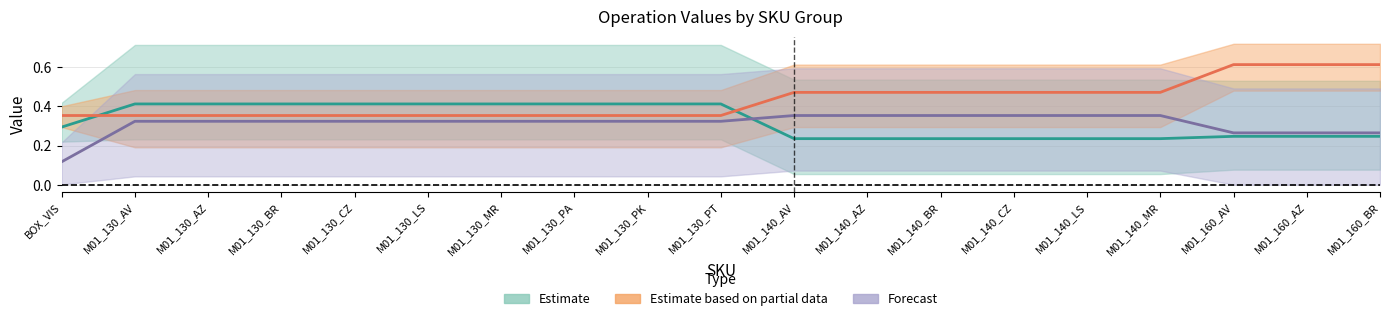

What is the label of the 14th point from the right?

M01_130_LS